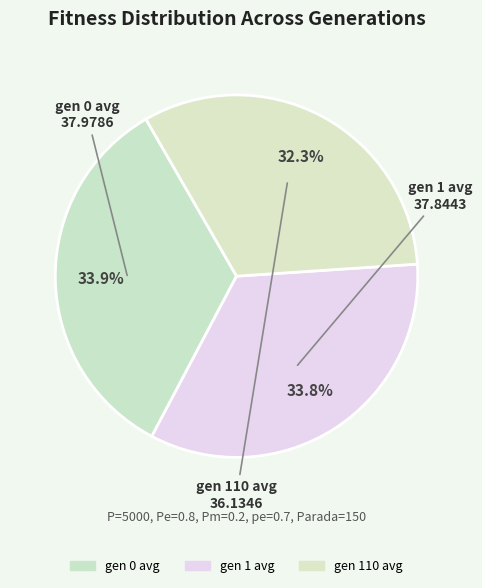

Which category has the biggest portion of the pie?

gen 0 avg